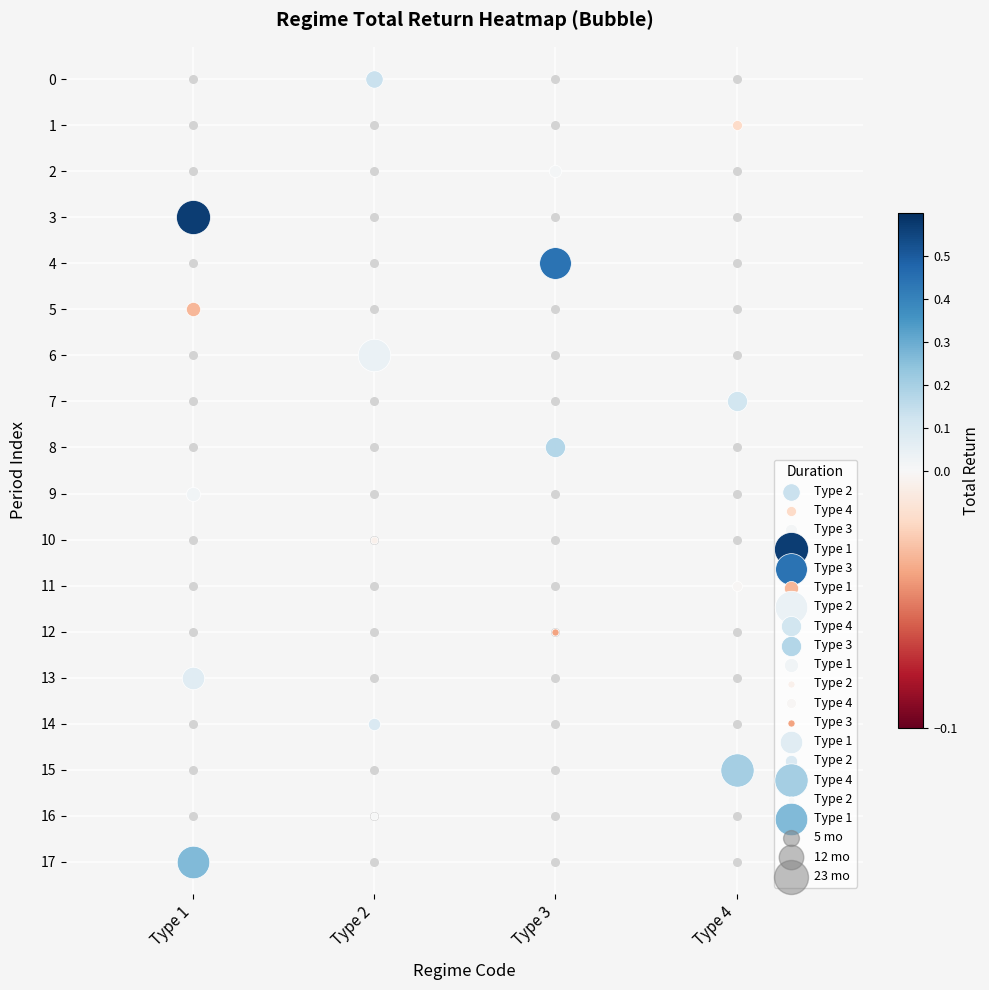

Which has a higher value, 8 or 6?

6